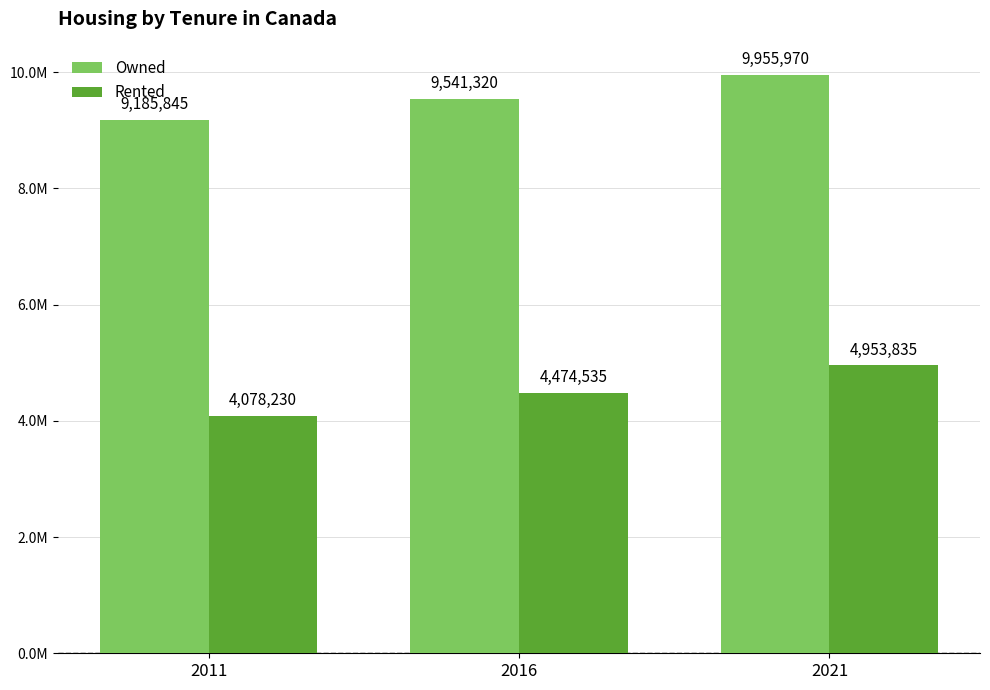

Rank the categories by Rented value from highest to lowest.

2021, 2016, 2011